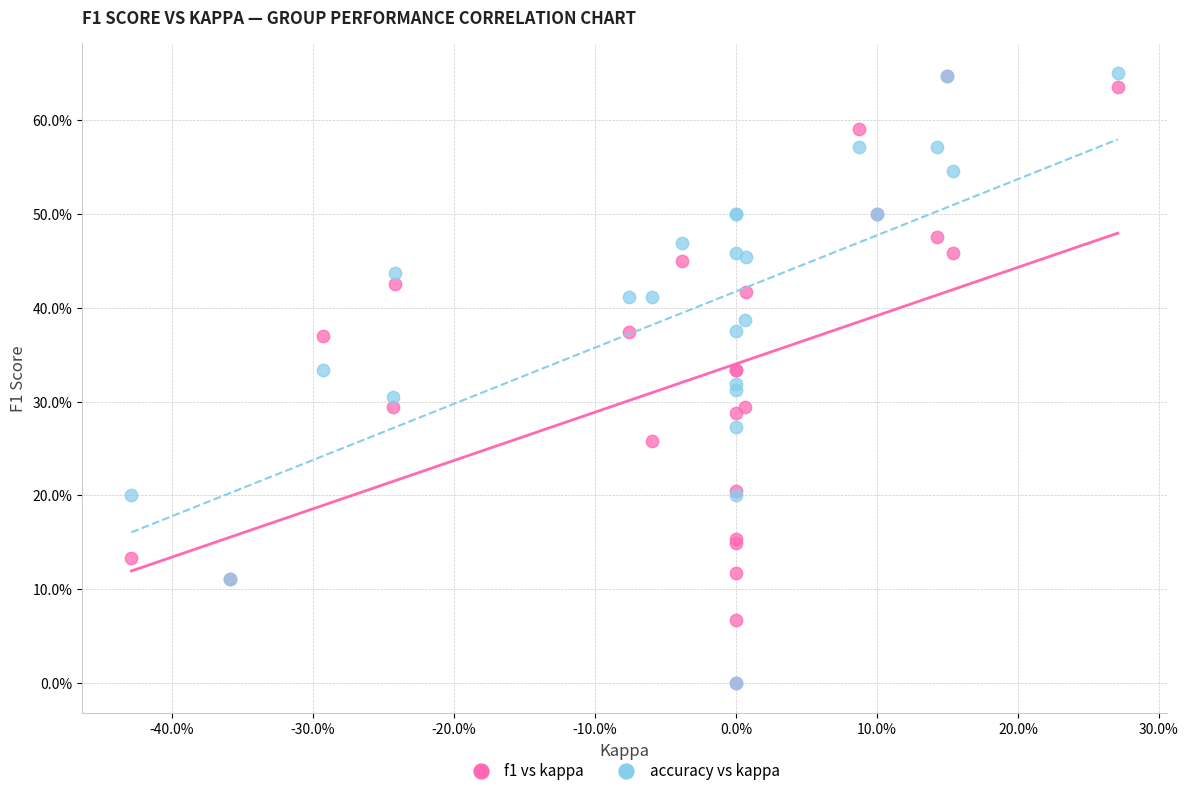

What are all the series names shown in the legend?

f1 vs kappa, accuracy vs kappa